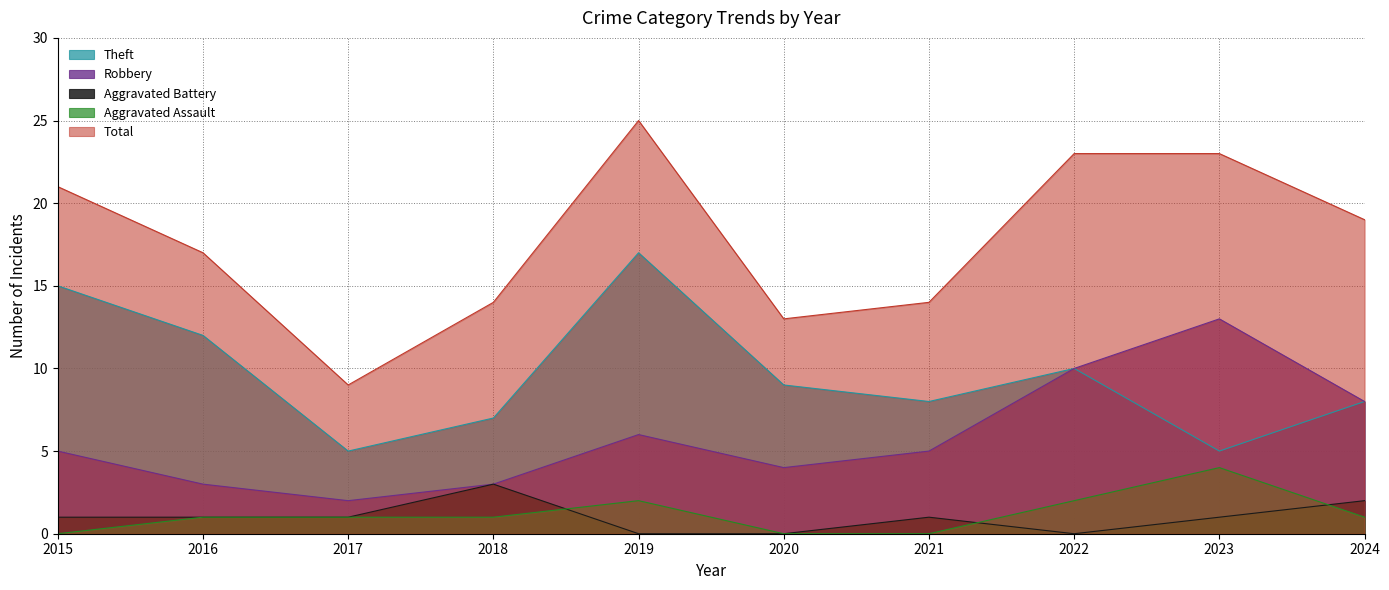

At which label is Aggravated Assault closest to 2?

2019